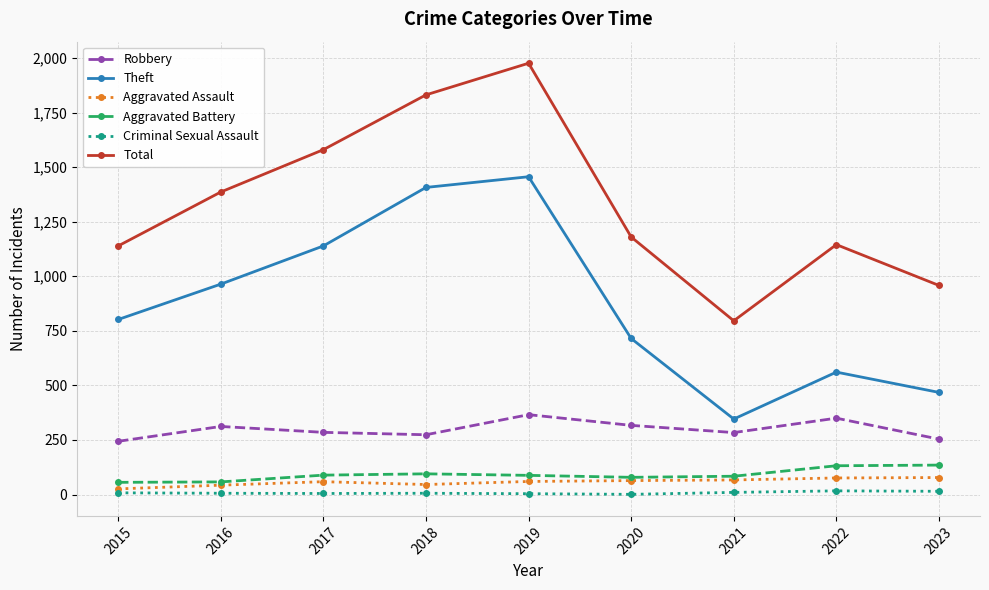

What is the spread (max minus min) of values at 2023?

943